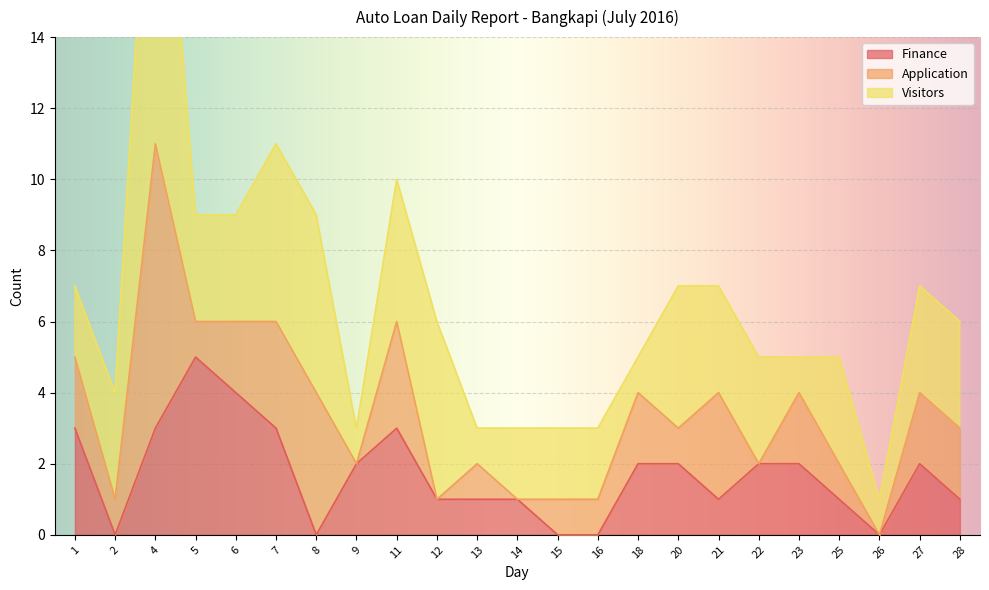

Which has a higher value, 13 or 2?

13